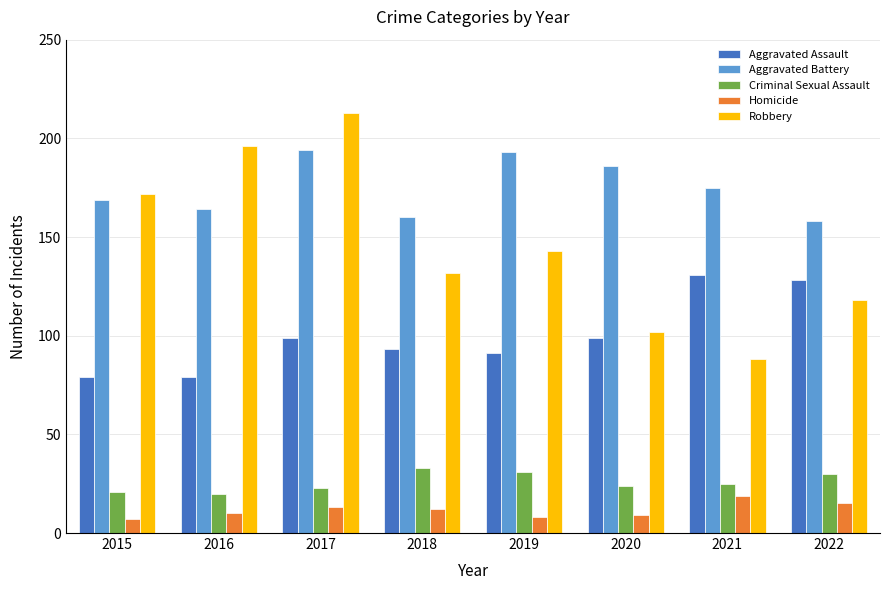

What is the maximum value shown in the chart?

213